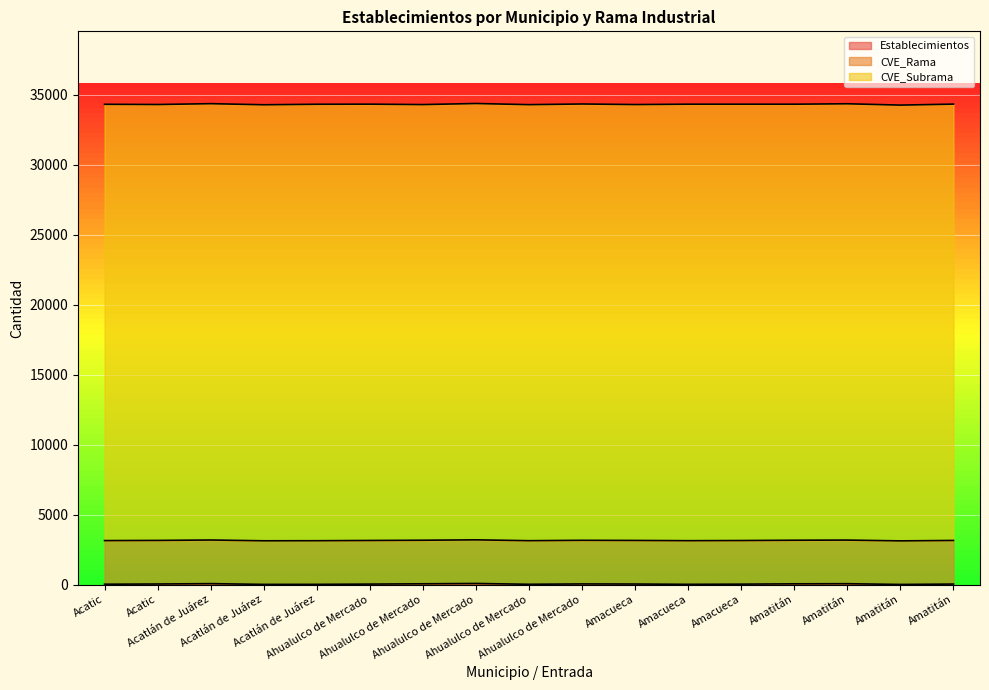

What is the average value of the CVE_Rama series?

3117